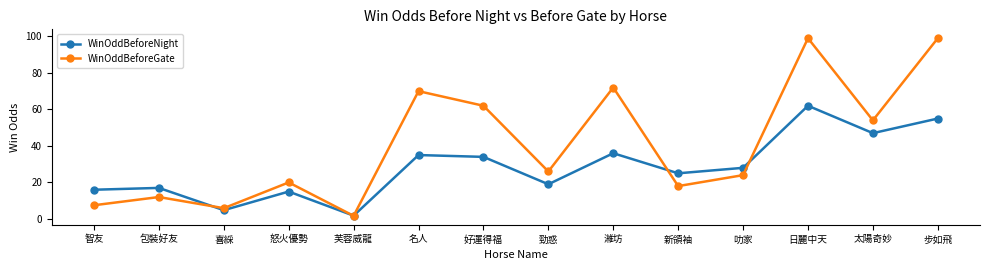

Where does the WinOddBeforeGate series first go above 26?

名人